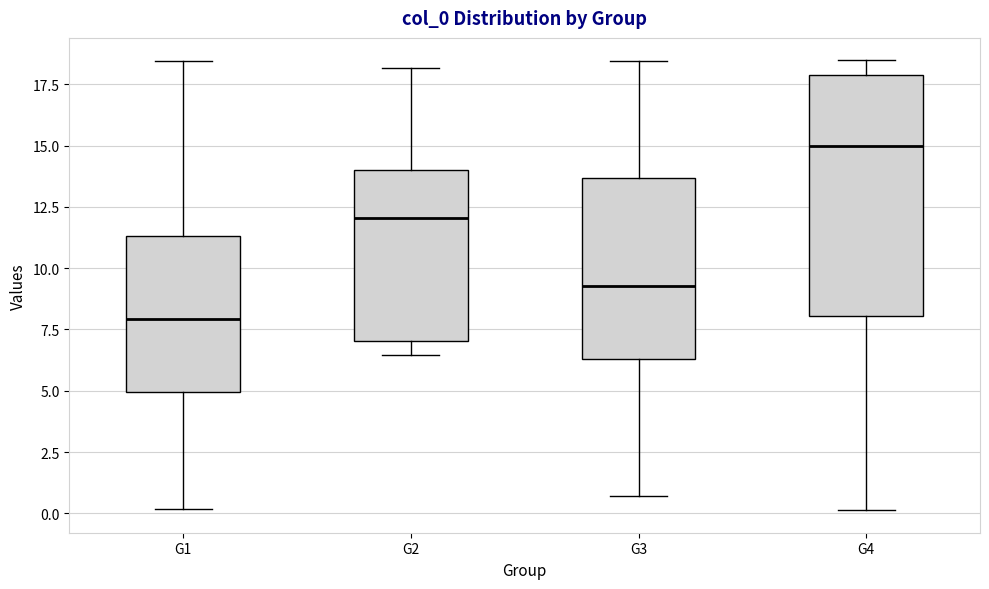

Reading left to right, transcribe this box plot: for each box, give where its median line is, the range the box spans, and where its two whiskers end, as read against the y-axis. The values are not printed on the chart, so give them approximately, as read against the axis.

G1: median 8.0, box 5.0 to 11.5, whiskers 0.0 to 18.5
G2: median 12.0, box 7.0 to 14.0, whiskers 6.5 to 18.0
G3: median 9.5, box 6.5 to 13.5, whiskers 0.5 to 18.5
G4: median 15.0, box 8.0 to 18.0, whiskers 0.0 to 18.5